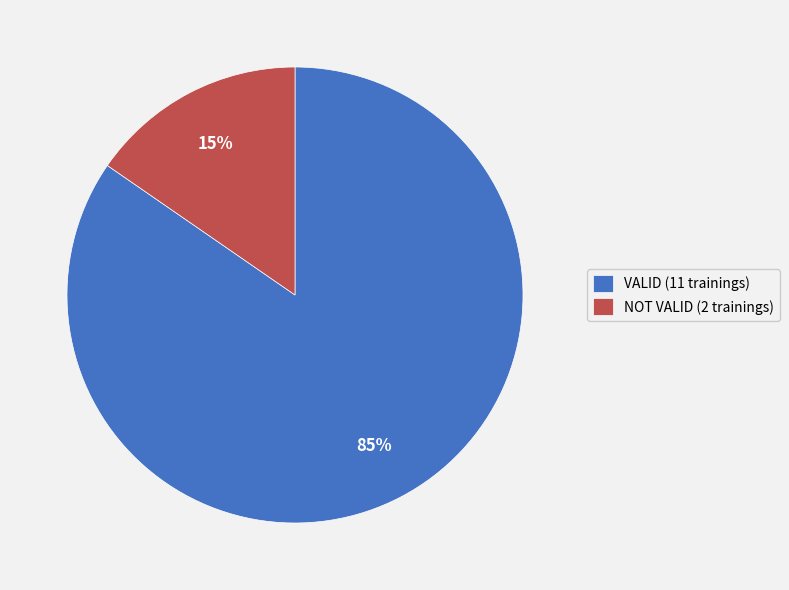

To the nearest percent, what is the average slice percentage?

50%